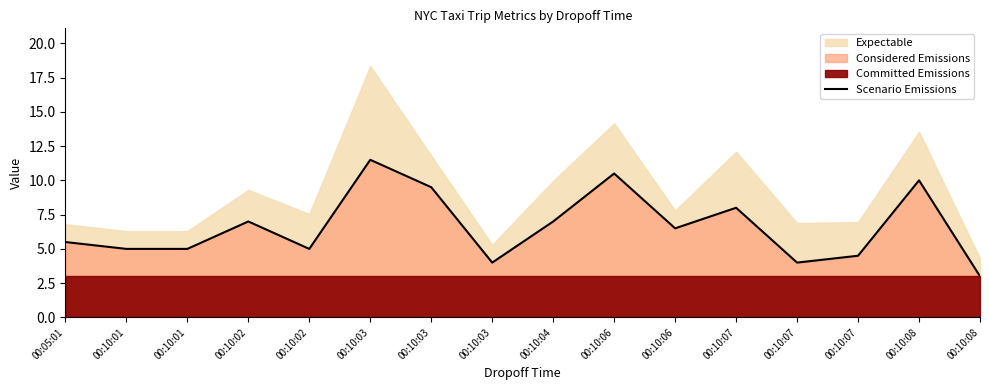

What is the minimum value shown in the chart?

3.0